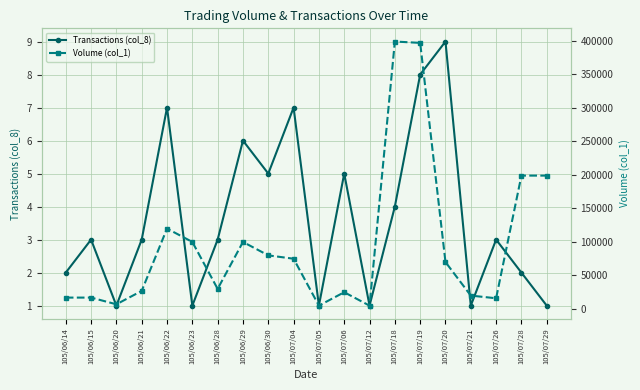

True or false: Volume (col_1) and Transactions (col_8) cross at least once.

False